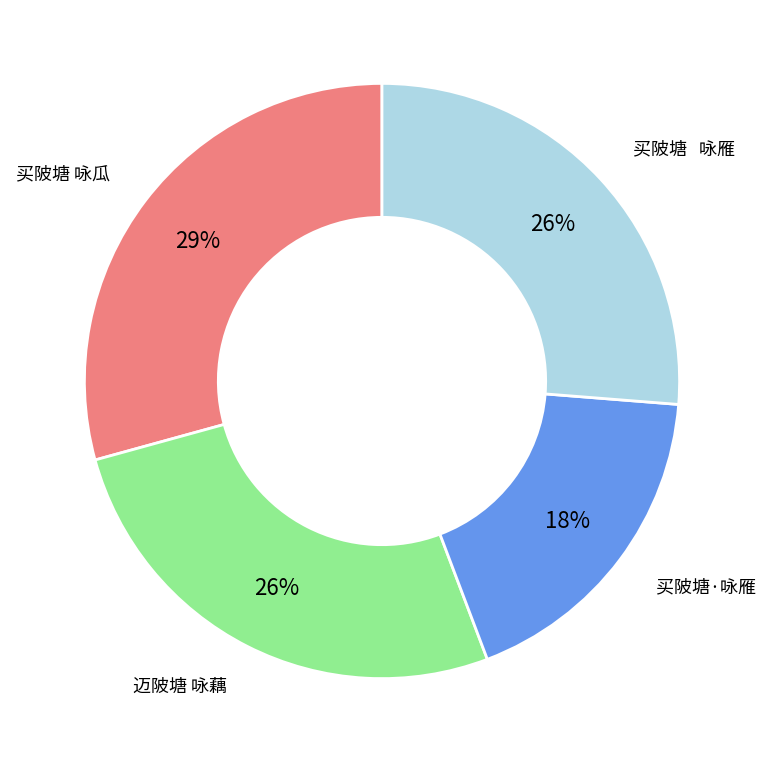

To the nearest percent, what is the difference between the 迈陂塘 咏藕 and 买陂塘·咏雁 slice percentages?

8%